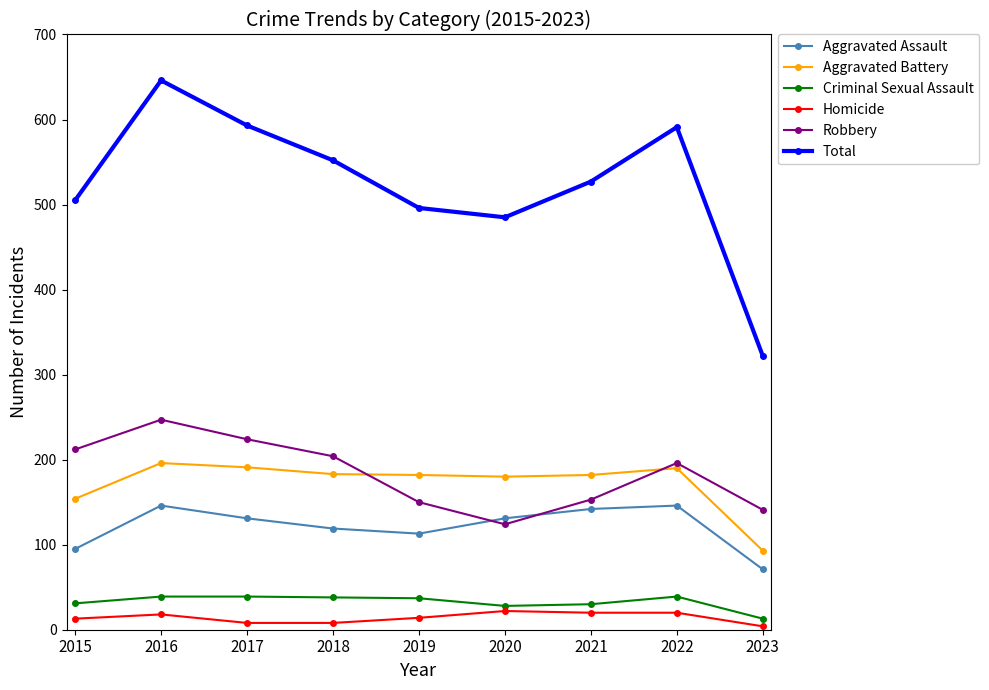

At which label is Total closest to 484?

2020